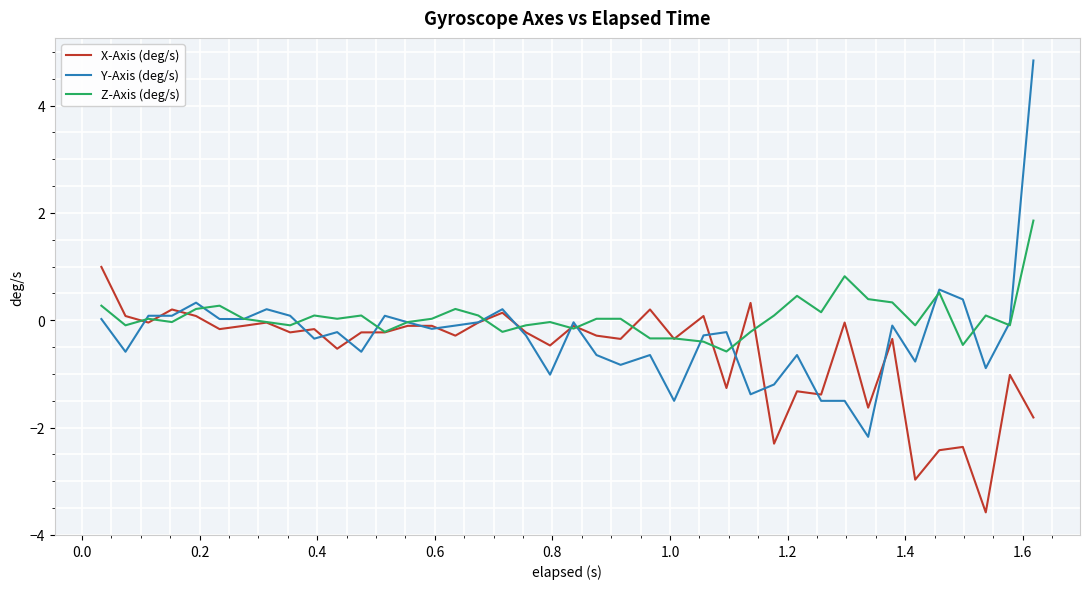

How many lines are shown in the chart?

3